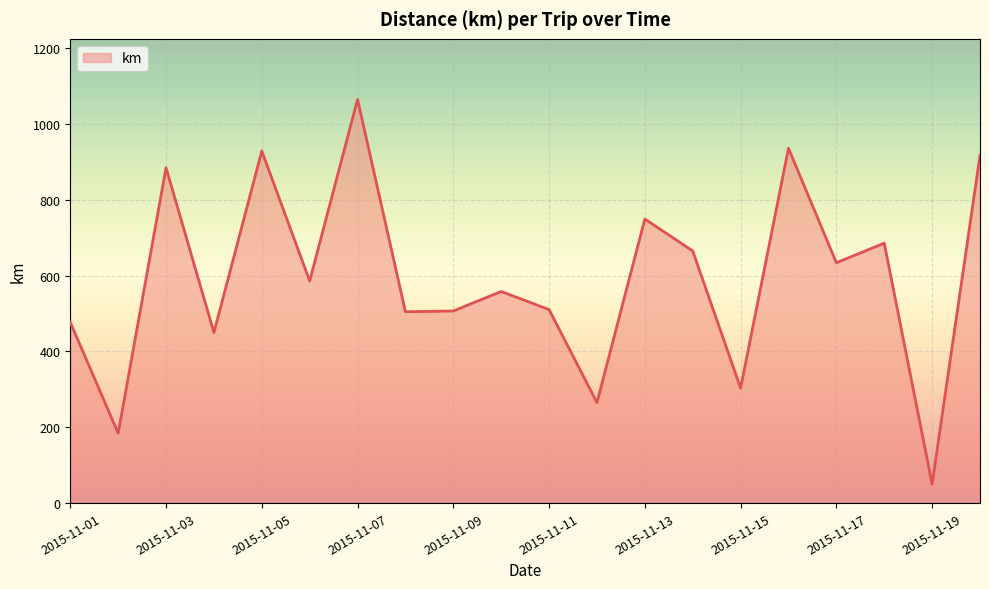

What is the difference between the maximum and minimum values?

1015.1